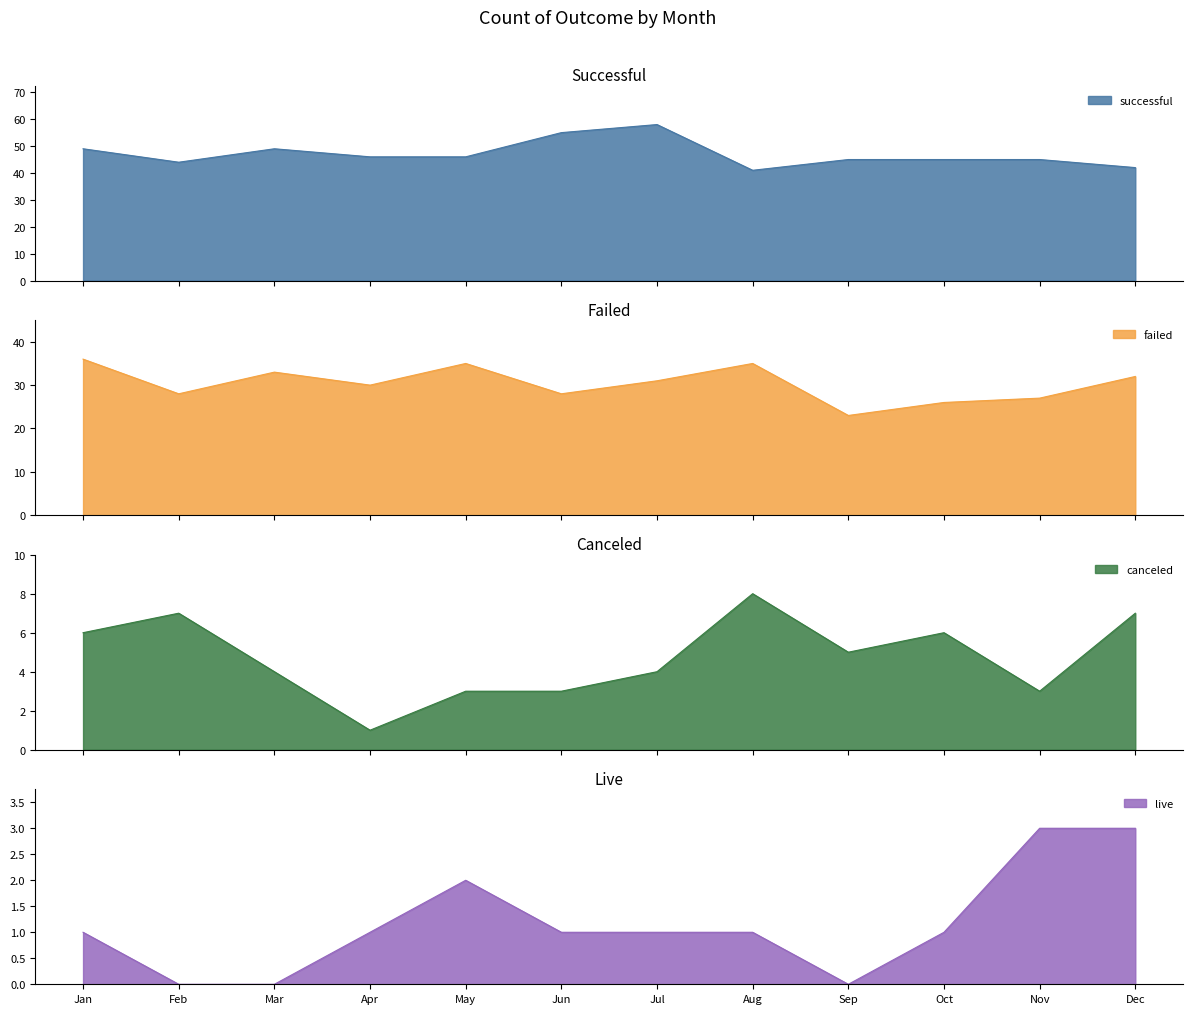

Reading left to right, what are all the values shown in this chart?

successful: Jan=49	Feb=44	Mar=49	Apr=46	May=46	Jun=55	Jul=58	Aug=41	Sep=45	Oct=45	Nov=45	Dec=42
failed: Jan=36	Feb=28	Mar=33	Apr=30	May=35	Jun=28	Jul=31	Aug=35	Sep=23	Oct=26	Nov=27	Dec=32
canceled: Jan=6	Feb=7	Mar=4	Apr=1	May=3	Jun=3	Jul=4	Aug=8	Sep=5	Oct=6	Nov=3	Dec=7
live: Jan=1	Feb=0	Mar=0	Apr=1	May=2	Jun=1	Jul=1	Aug=1	Sep=0	Oct=1	Nov=3	Dec=3